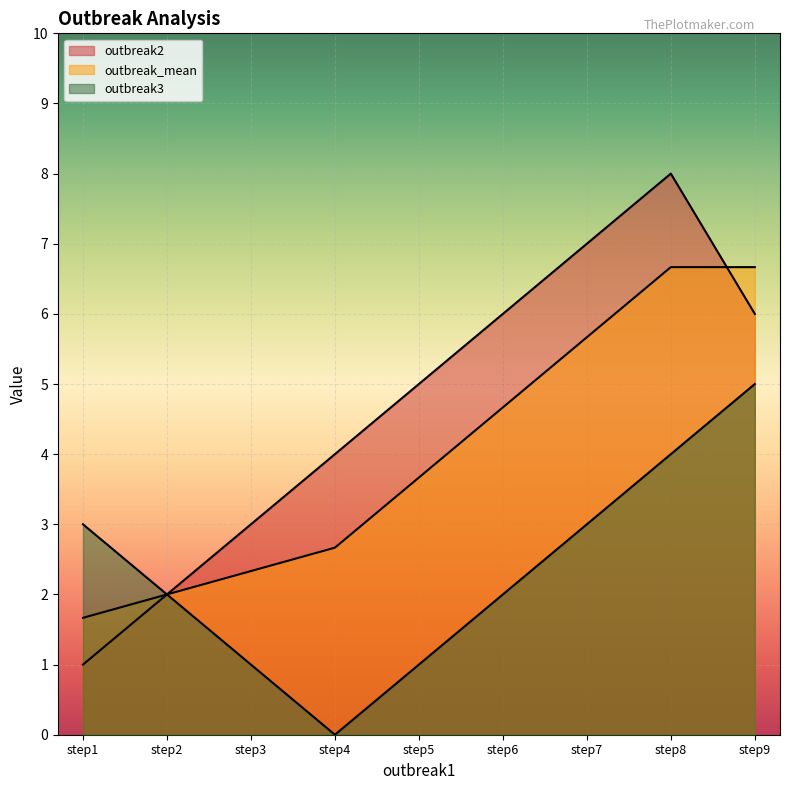

Where is the first local maximum for outbreak2?

step8